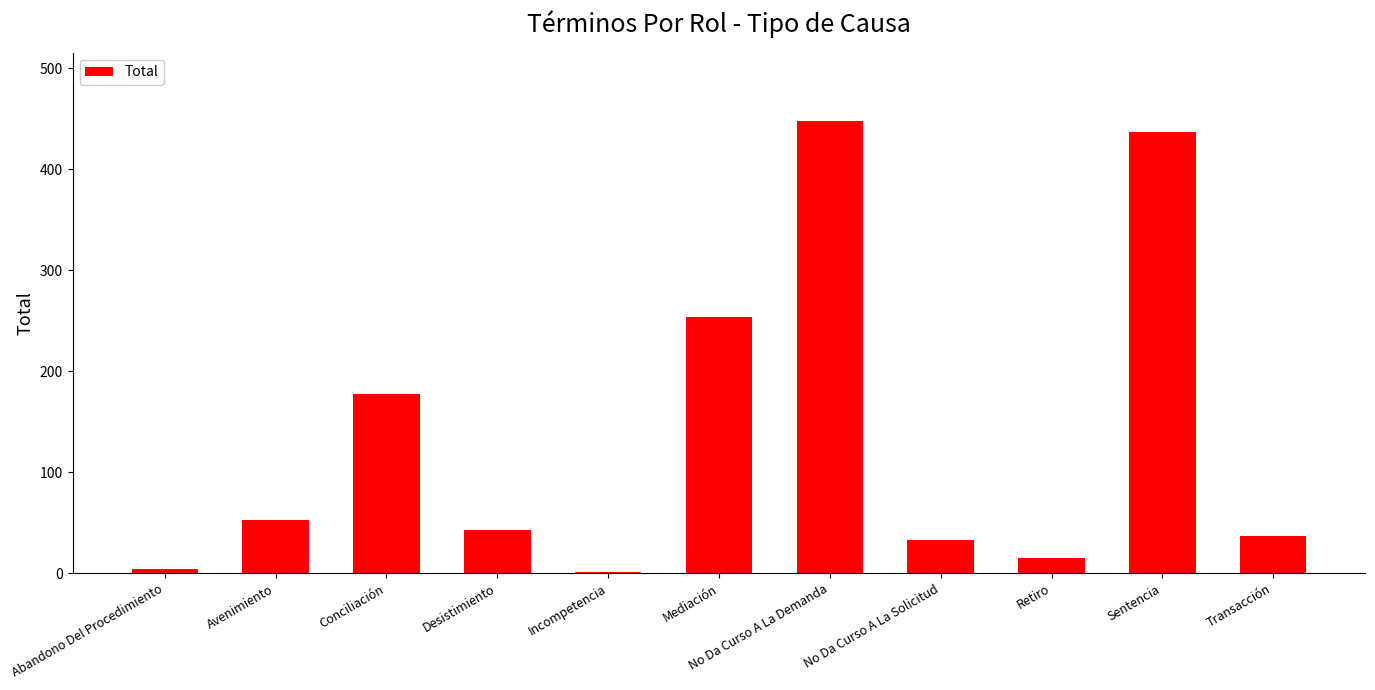

Are the bars grouped side by side (vs. stacked)?

No